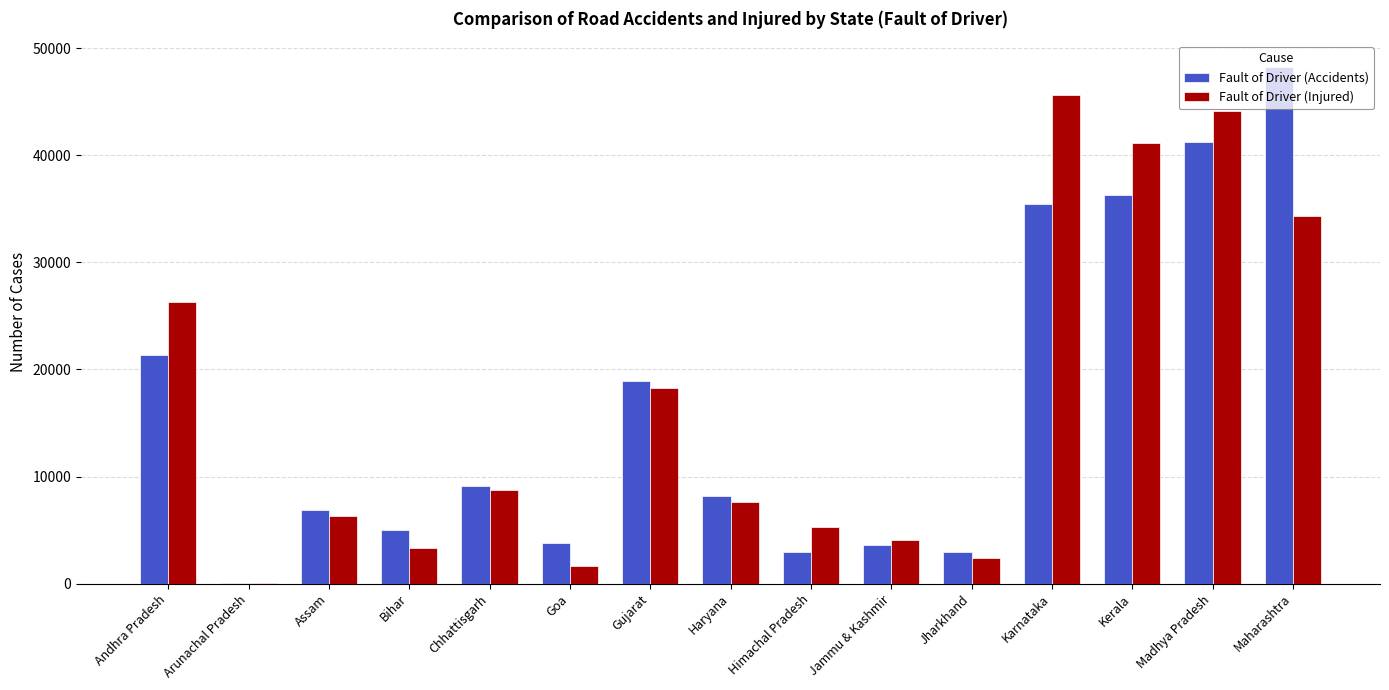

What is the sum of all Fault of Driver (Injured) values?

249117